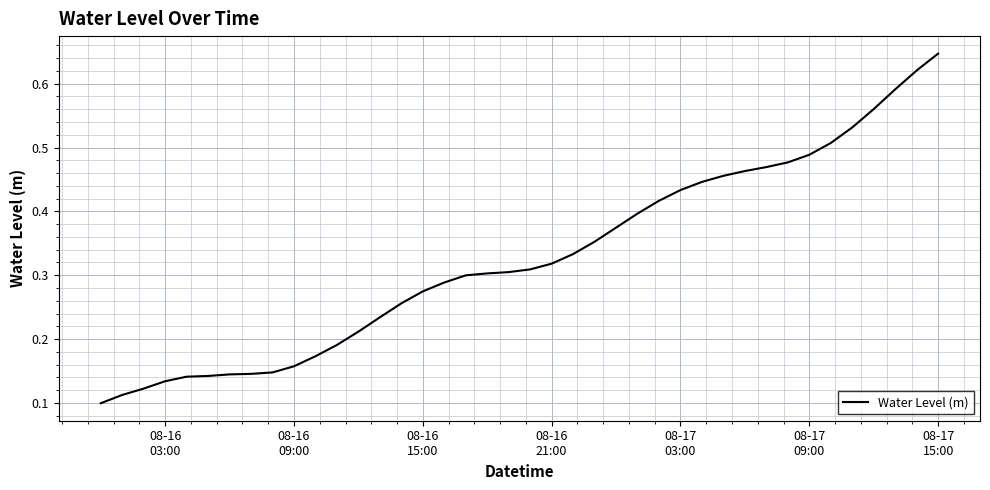

How many distinct data groups are displayed?

1